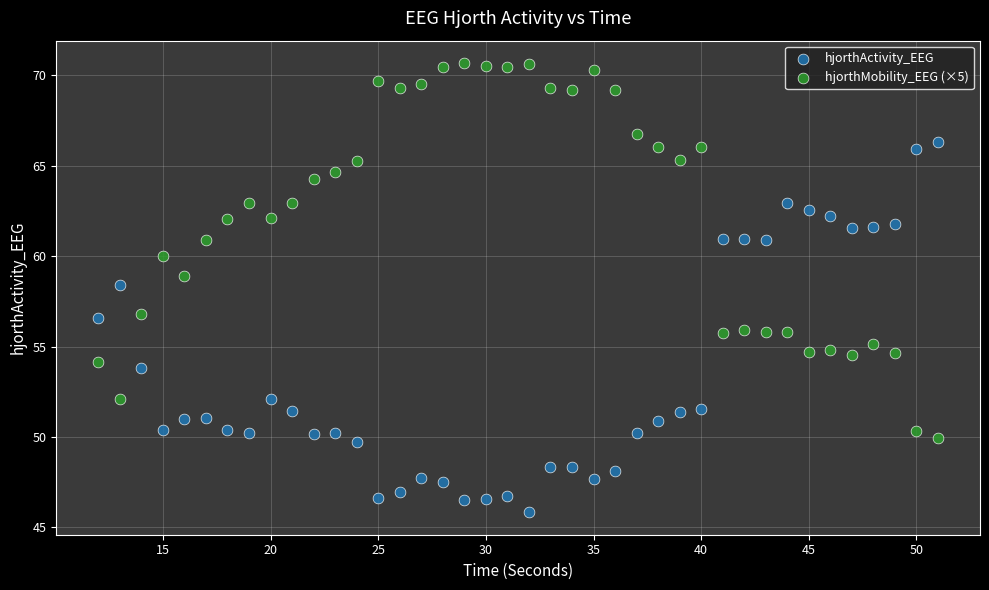

Across all series, what Y value is closest to 58?

58.4